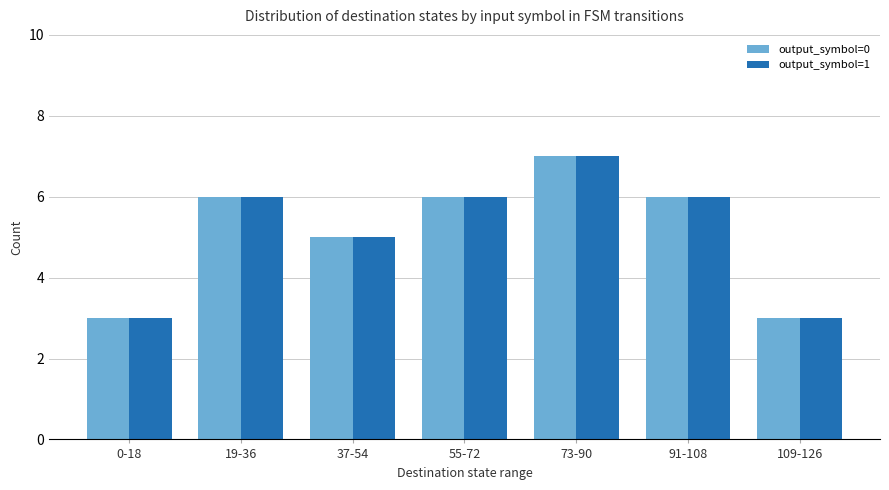

How many data points does each series have?

7